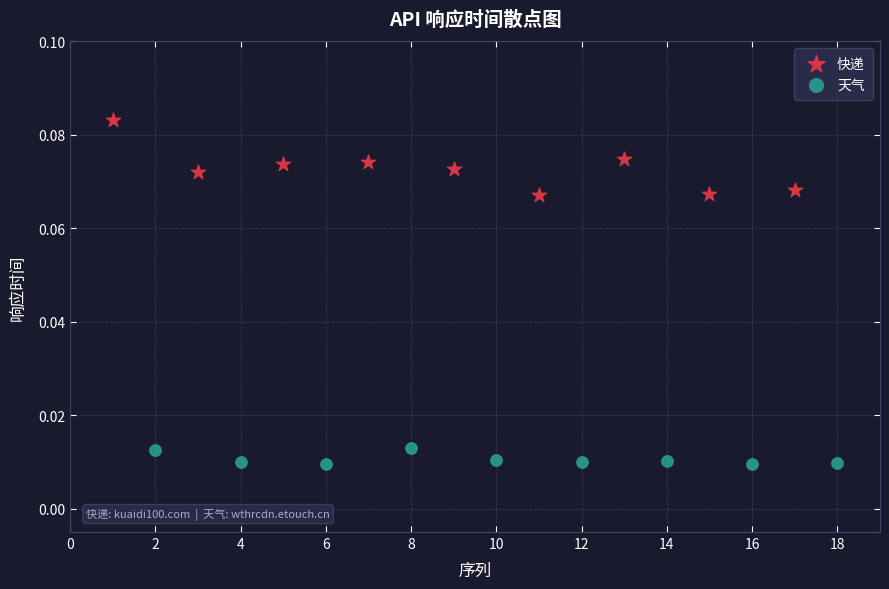

Which series contains the highest Y value?

快递